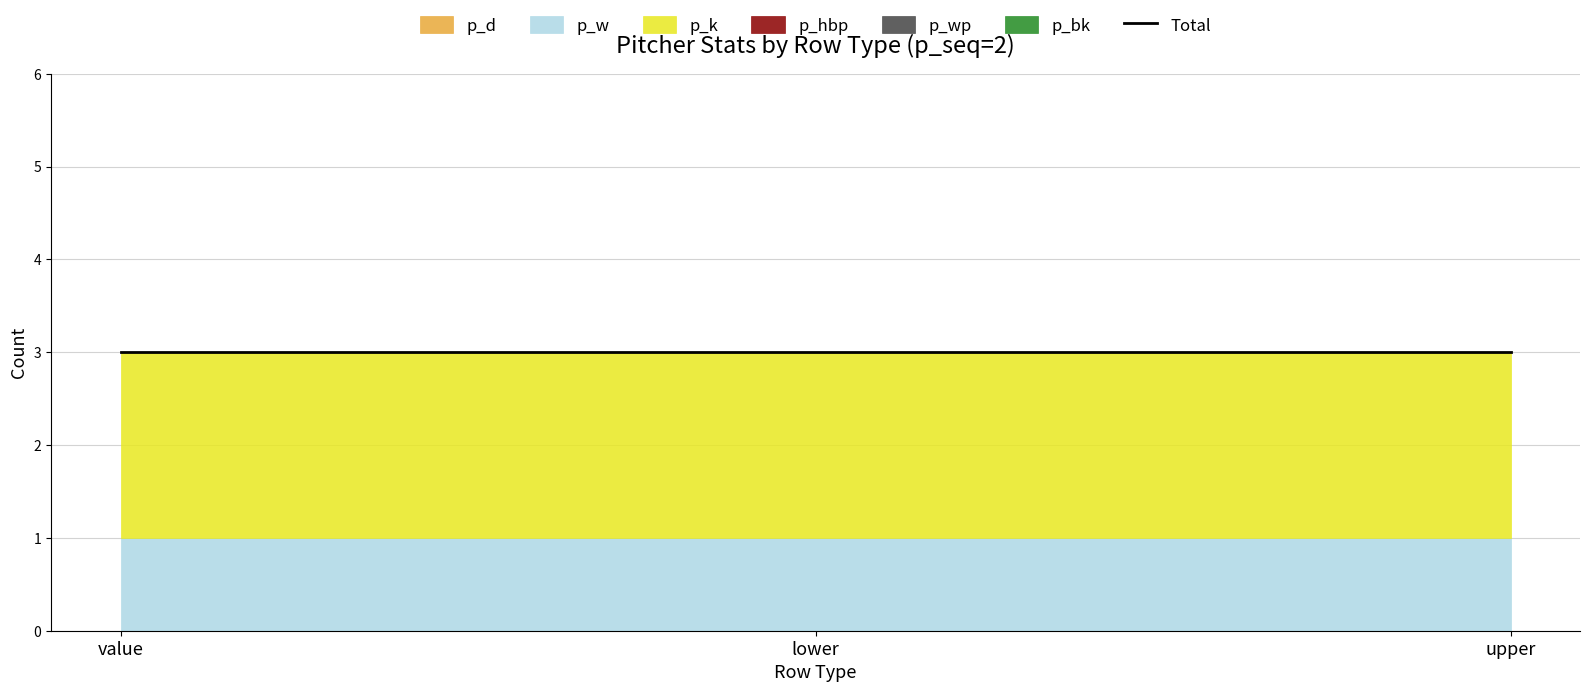

What position from the left is lower?

2